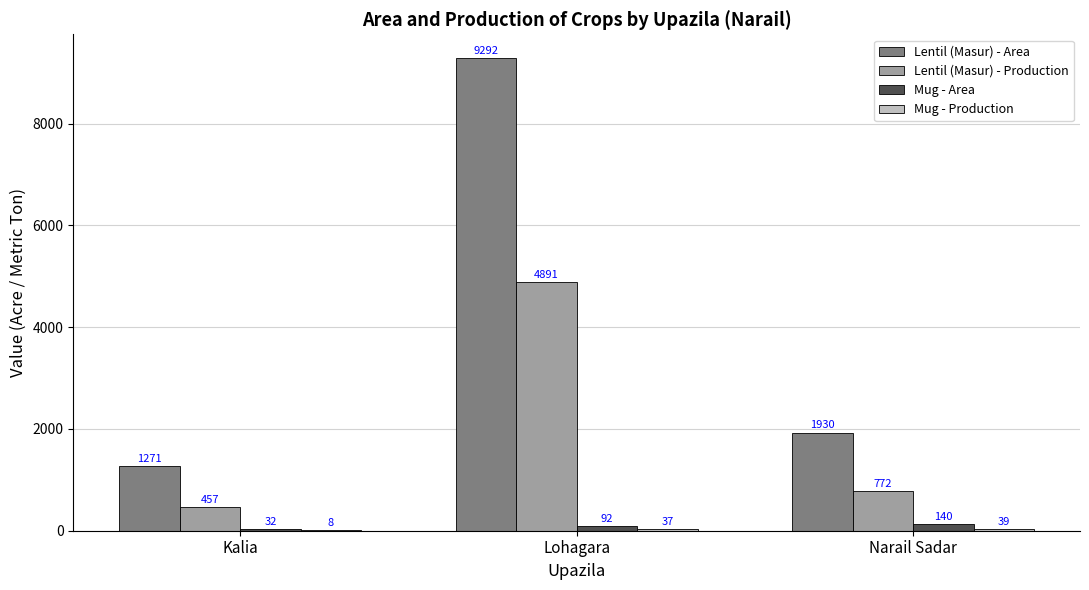

At which category does the chart reach its peak across all series?

Lohagara